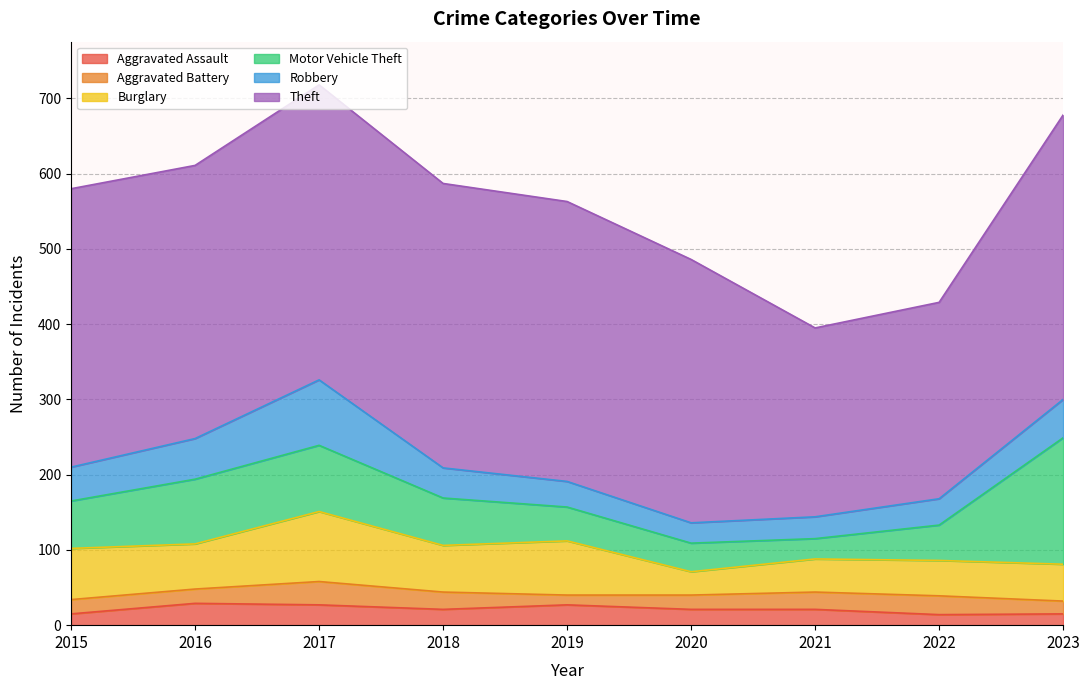

Which category has the highest value in the Motor Vehicle Theft series?

2023